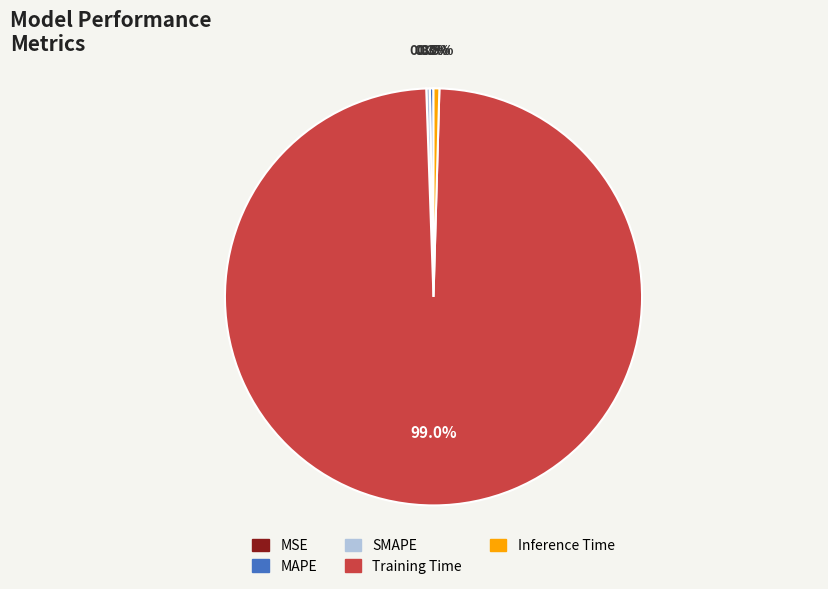

What is the largest slice in the pie chart?

Training Time